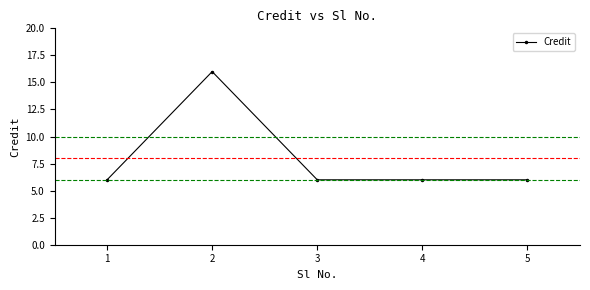

What is the approximate value at 2, to the nearest 5?

15